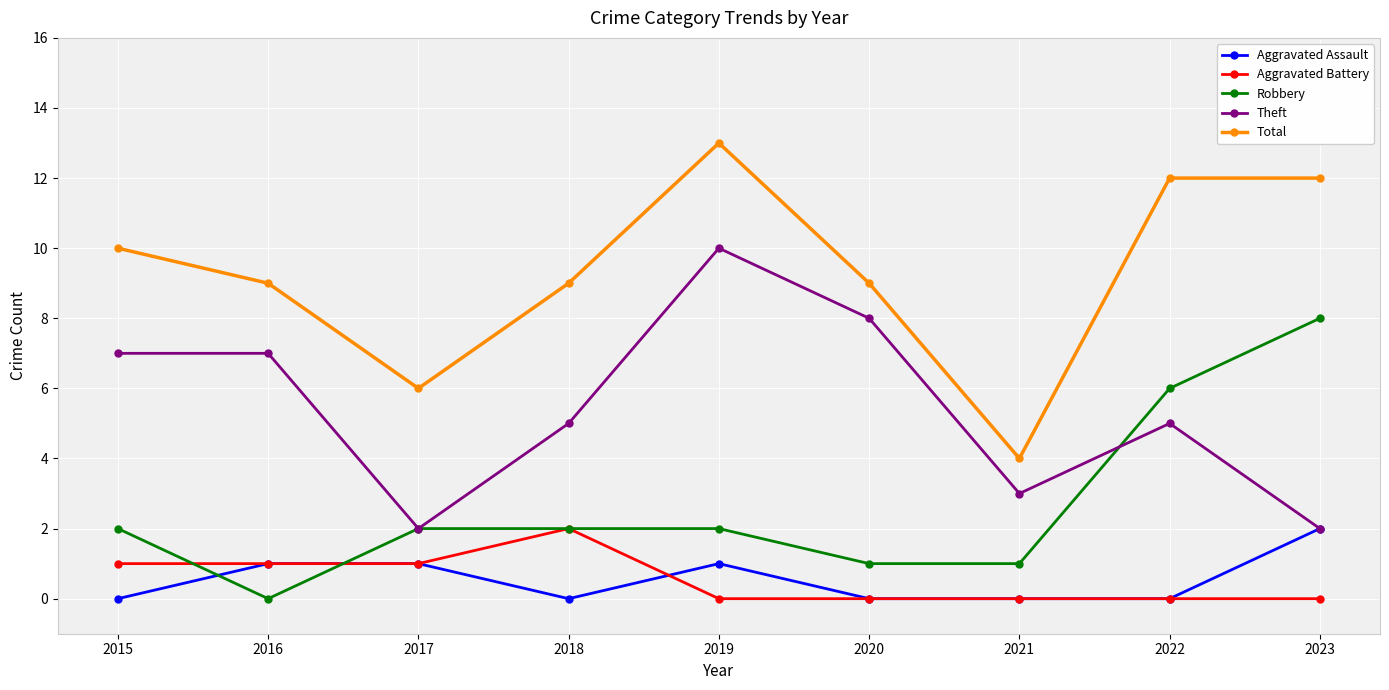

How many series are shown in this chart?

5